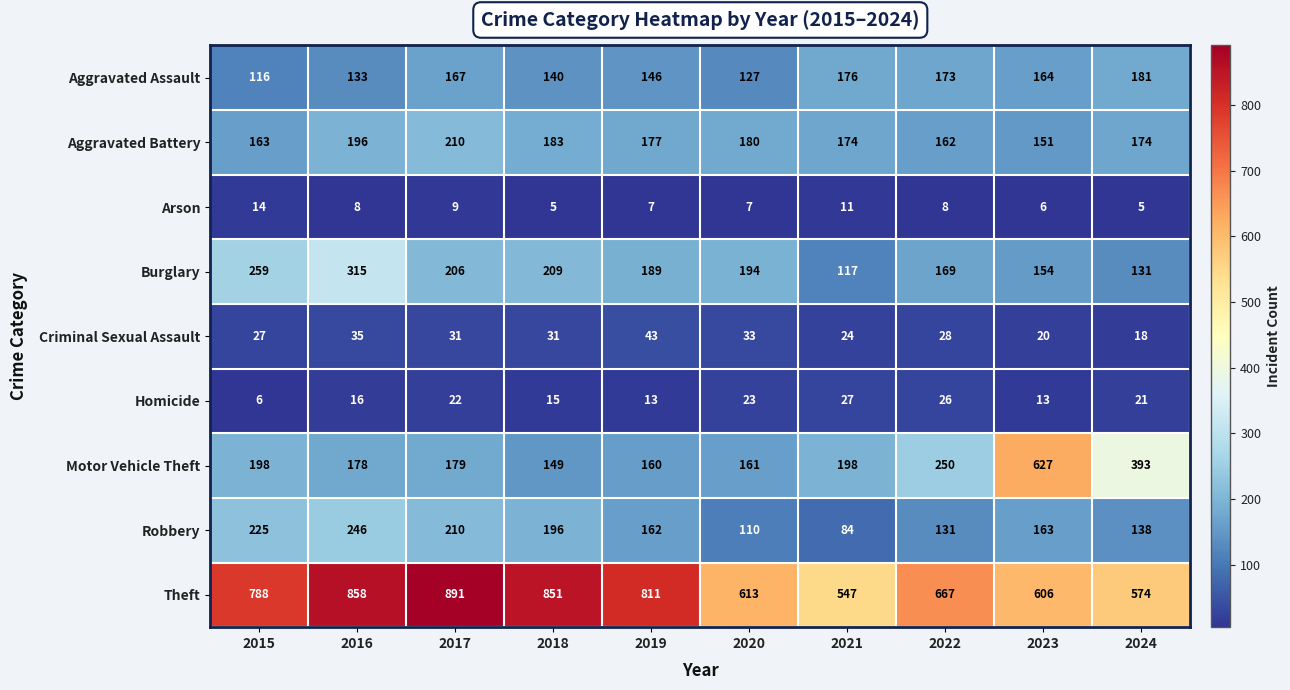

Which category has the lowest value in the Motor Vehicle Theft series?

2018